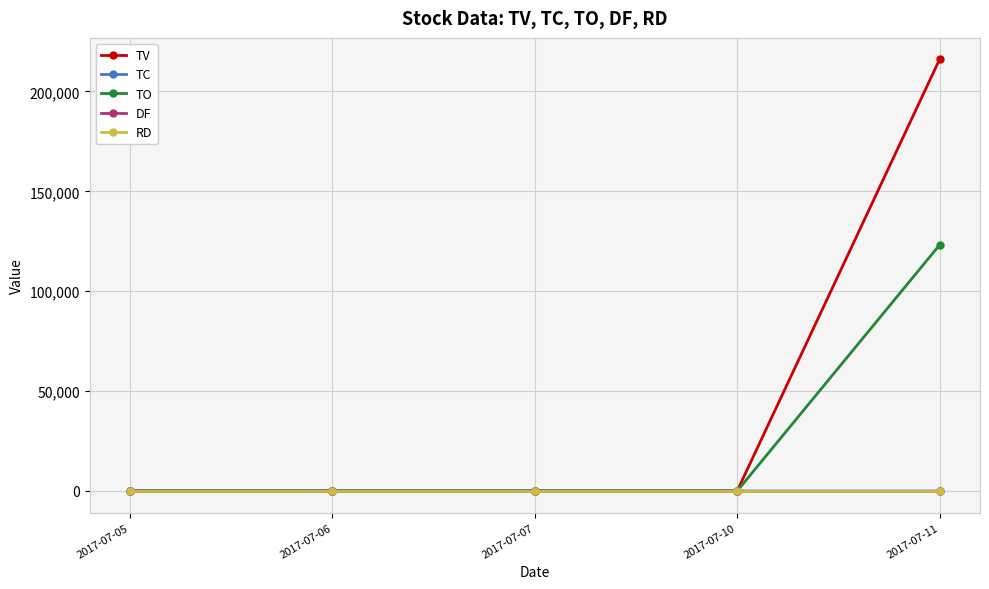

Does the chart have visible grid lines?

Yes